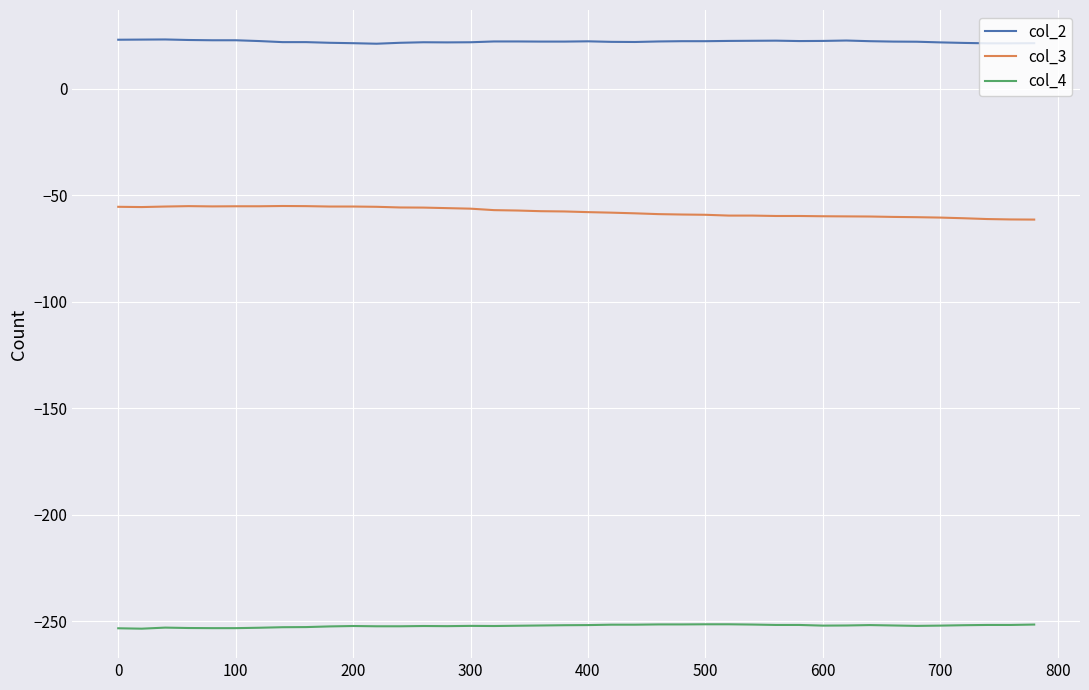

What is the average value of the col_2 series?

22.1